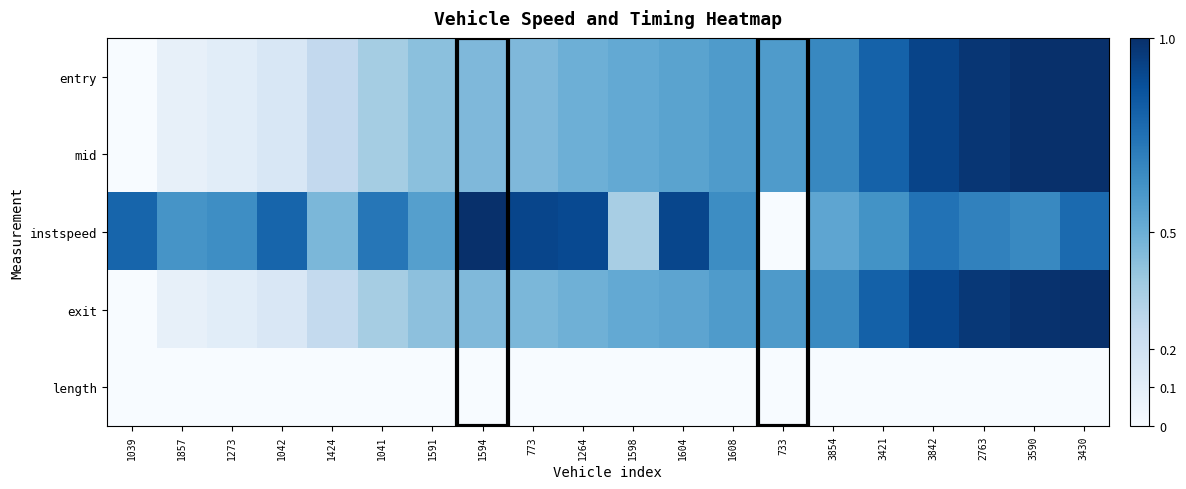

Reading left to right, list all the values displayed in this chart.

entry: 1039=0.0	1857=0.1	1273=0.1	1042=0.2	1424=0.3	1041=0.4	1591=0.4	1594=0.5	773=0.5	1264=0.5	1598=0.5	1604=0.5	1608=0.6	733=0.6	3854=0.7	3421=0.8	3842=0.9	2763=1.0	3590=1.0	3430=1.0
mid: 1039=0.0	1857=0.1	1273=0.1	1042=0.2	1424=0.3	1041=0.4	1591=0.4	1594=0.5	773=0.5	1264=0.5	1598=0.5	1604=0.5	1608=0.6	733=0.6	3854=0.7	3421=0.8	3842=0.9	2763=1.0	3590=1.0	3430=1.0
instspeed: 1039=0.8	1857=0.6	1273=0.6	1042=0.8	1424=0.5	1041=0.7	1591=0.6	1594=1.0	773=0.9	1264=0.9	1598=0.3	1604=0.9	1608=0.6	733=0.0	3854=0.5	3421=0.6	3842=0.7	2763=0.7	3590=0.7	3430=0.8
exit: 1039=0.0	1857=0.1	1273=0.1	1042=0.2	1424=0.3	1041=0.4	1591=0.4	1594=0.4	773=0.5	1264=0.5	1598=0.5	1604=0.5	1608=0.6	733=0.6	3854=0.7	3421=0.8	3842=0.9	2763=1.0	3590=1.0	3430=1.0
length: 1039=0.0	1857=0.0	1273=0.0	1042=0.0	1424=0.0	1041=0.0	1591=0.0	1594=0.0	773=0.0	1264=0.0	1598=0.0	1604=0.0	1608=0.0	733=0.0	3854=0.0	3421=0.0	3842=0.0	2763=0.0	3590=0.0	3430=0.0